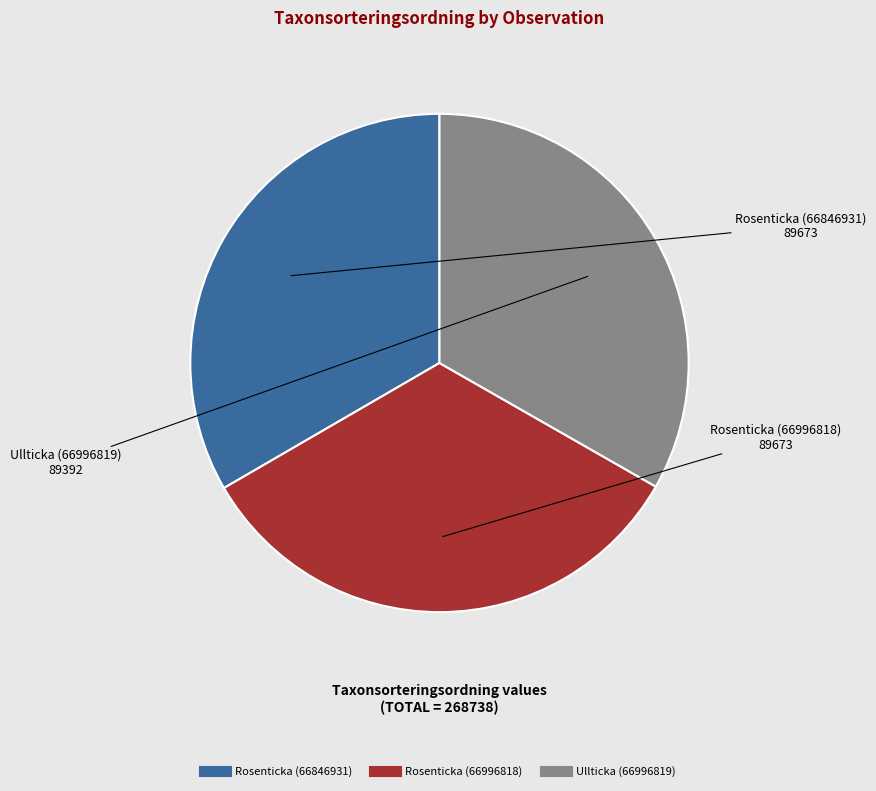

Do Ullticka (66996819) and Rosenticka (66996818) together represent more than half of the pie?

Yes